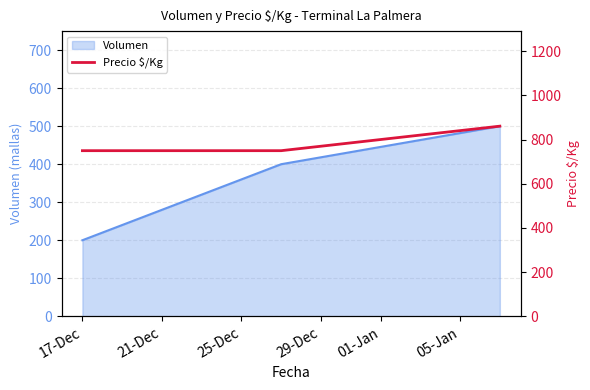

What is the minimum value for Volumen?

200